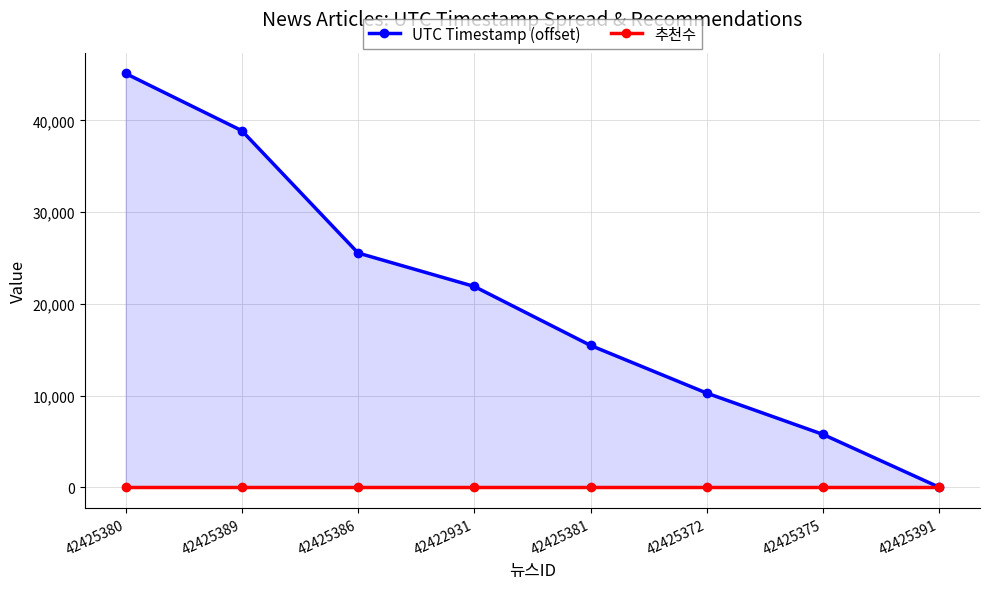

True or false: 추천수 and UTC Timestamp (offset) cross at least once.

False